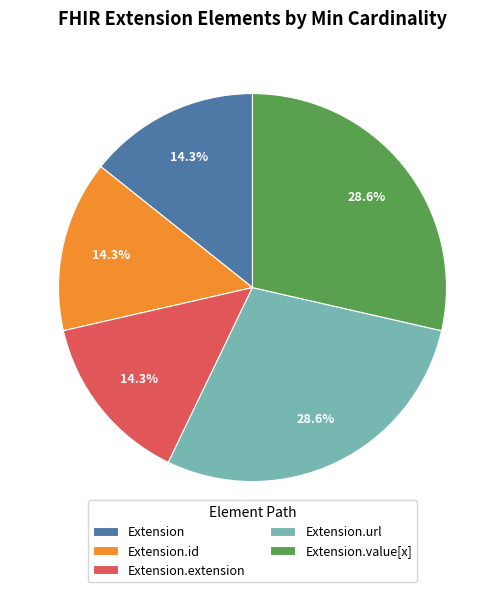

Does Extension.url represent more than half of the total?

No